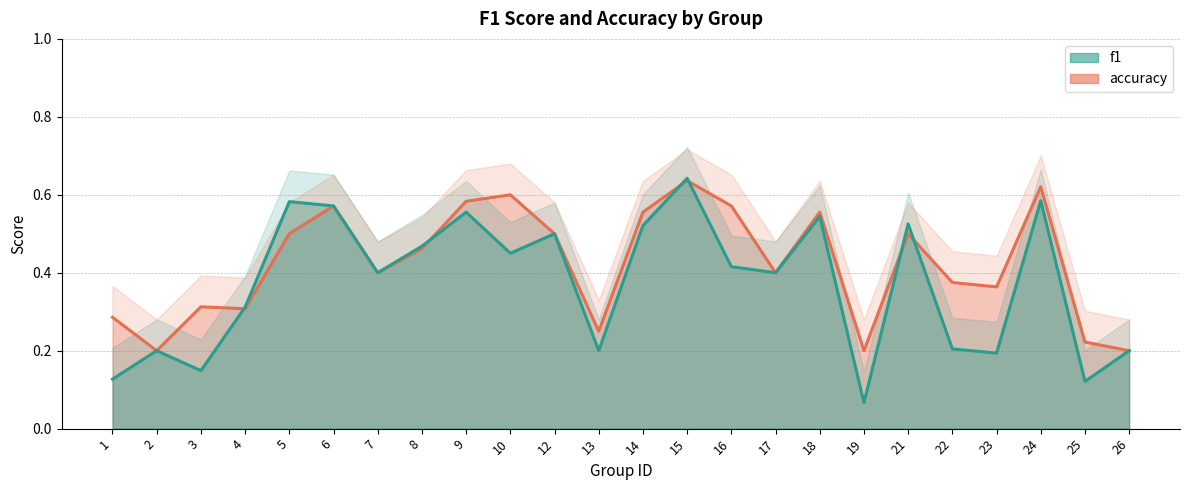

Reading left to right, what are all the values shown in this chart?

f1: 0.1	0.2	0.1	0.3	0.6	0.6	0.4	0.5	0.6	0.5	0.5	0.2	0.5	0.6	0.4	0.4	0.5	0.1	0.5	0.2	0.2	0.6	0.1	0.2
accuracy: 0.3	0.2	0.3	0.3	0.5	0.6	0.4	0.5	0.6	0.6	0.5	0.2	0.6	0.6	0.6	0.4	0.6	0.2	0.5	0.4	0.4	0.6	0.2	0.2